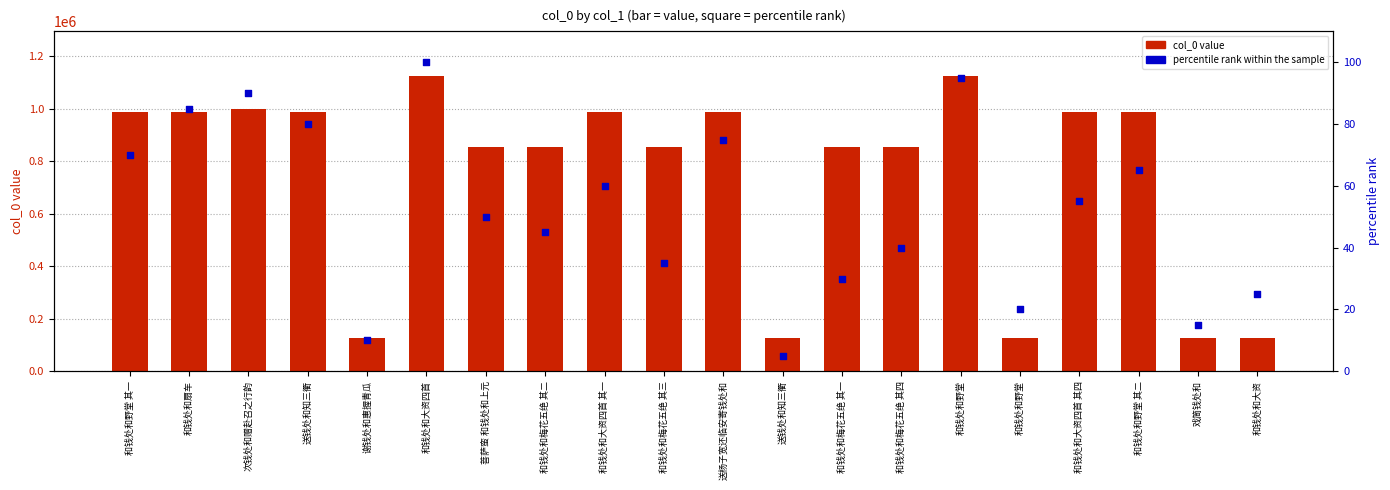

Which series has the widest spread of Y values?

col_0 value